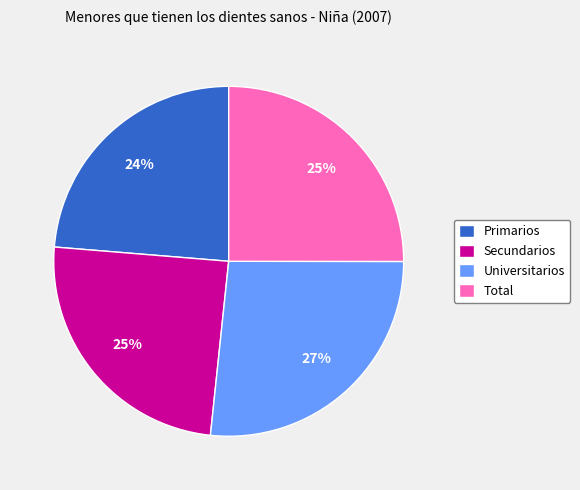

Does Universitarios represent more than half of the total?

No